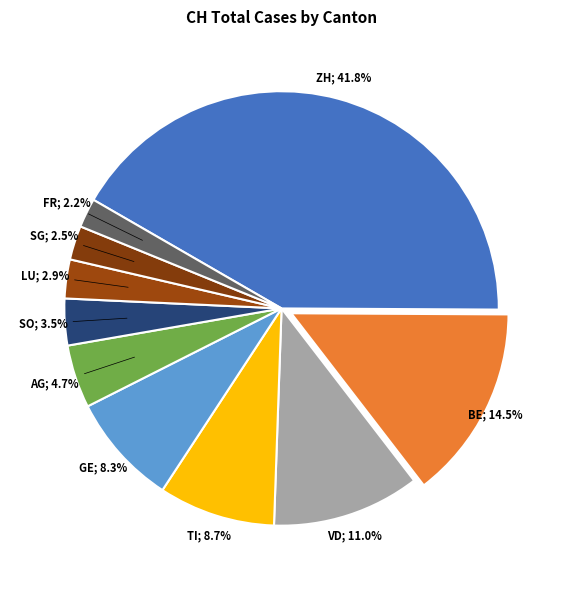

How many slices are in this pie chart?

10